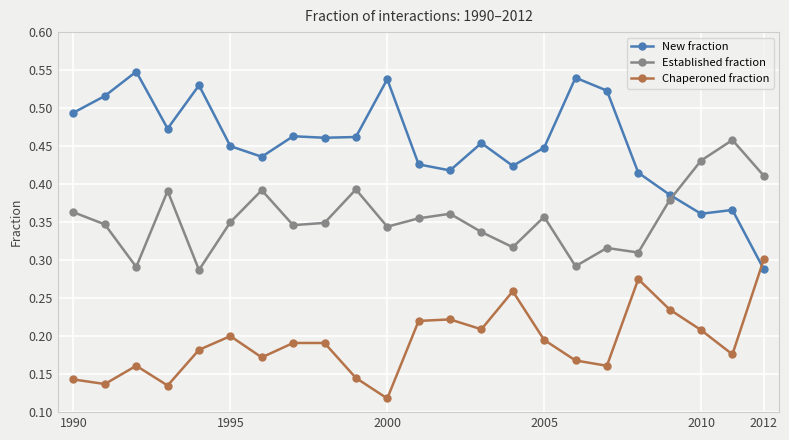

Which series has the largest range (max minus min)?

New fraction